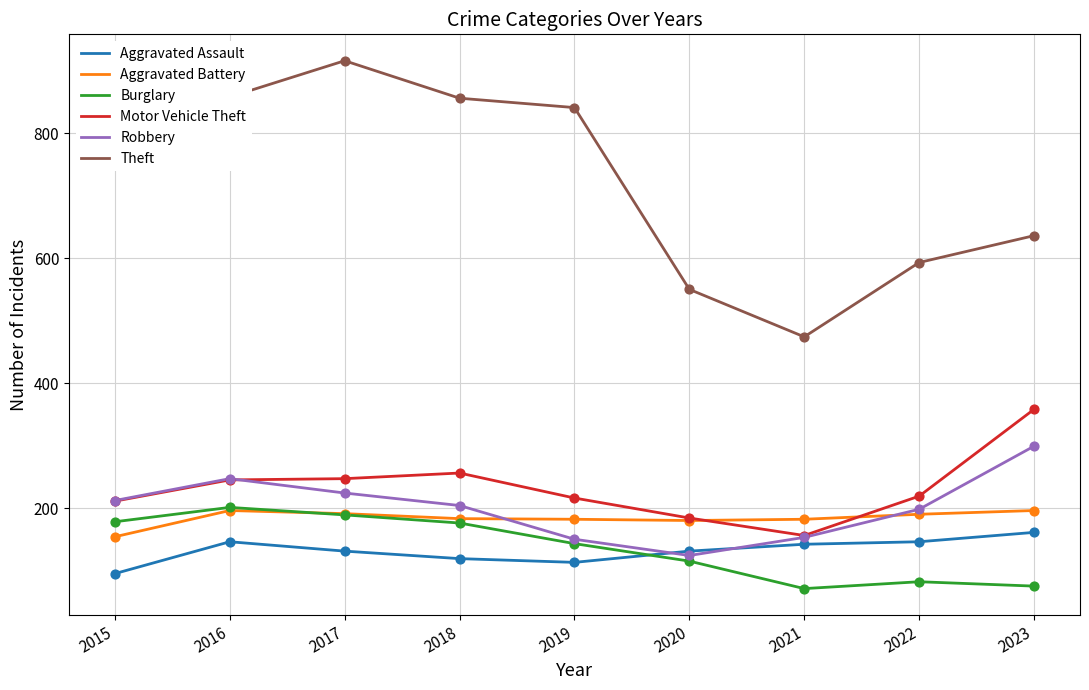

What are all the series names shown in the legend?

Aggravated Assault, Aggravated Battery, Burglary, Motor Vehicle Theft, Robbery, Theft